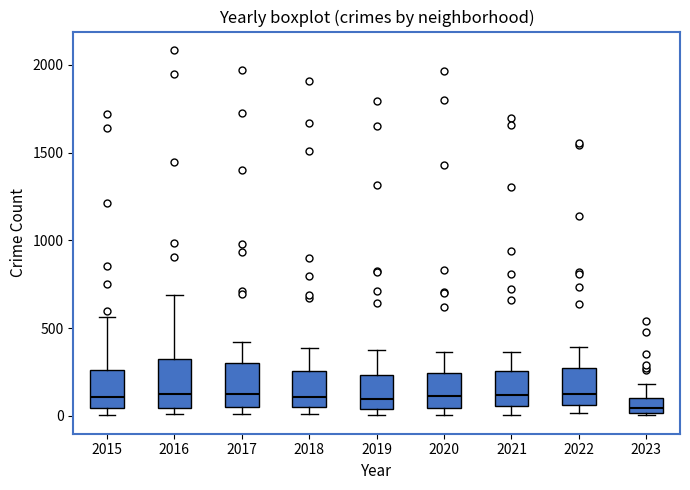

Reading left to right, transcribe this box plot: for each box, give where its median line is, the range the box spans, and where its two whiskers end, as read against the y-axis. The values are not printed on the chart, so give them approximately, as read against the axis.

2015: median 100, box 50 to 250, whiskers 0 to 550
2016: median 150, box 50 to 300, whiskers 0 to 700
2017: median 100, box 50 to 300, whiskers 0 to 400
2018: median 100, box 50 to 250, whiskers 0 to 400
2019: median 100, box 50 to 250, whiskers 0 to 400
2020: median 100, box 50 to 250, whiskers 0 to 350
2021: median 100, box 50 to 250, whiskers 0 to 350
2022: median 150, box 50 to 250, whiskers 0 to 400
2023: median 50, box 0 to 100, whiskers 0 to 200